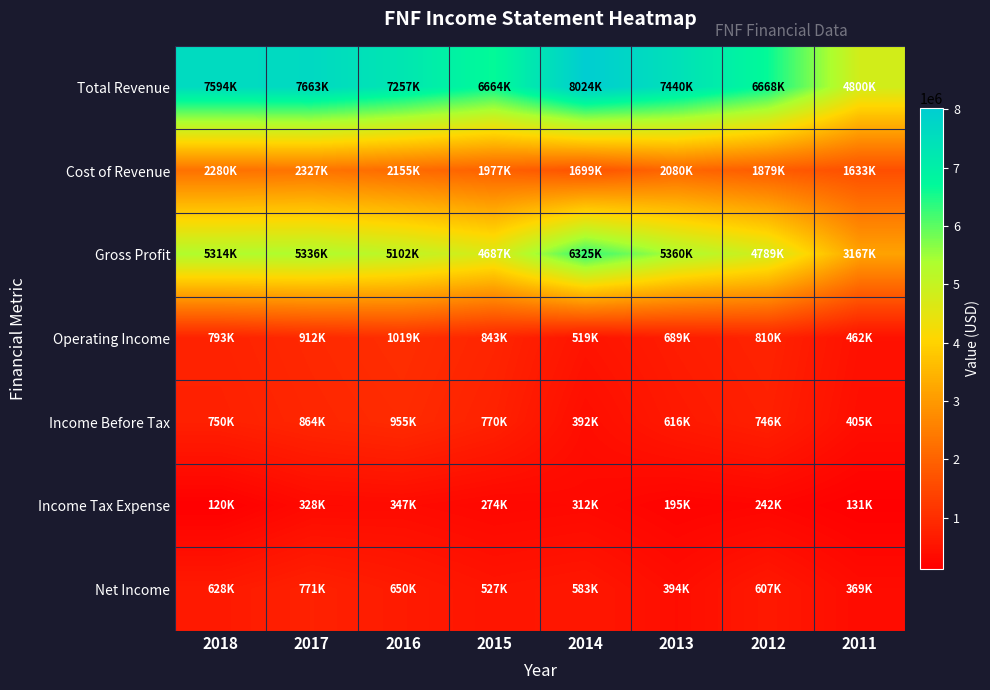

Between 2013 and 2015, which is larger?

2013